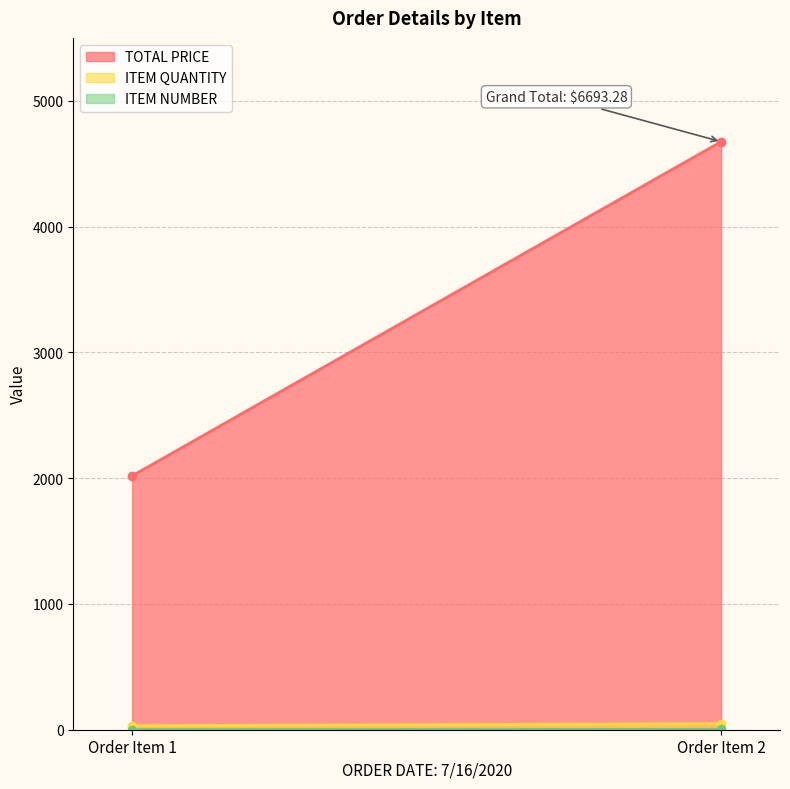

Reading left to right, list all the values displayed in this chart.

TOTAL PRICE: Order Item 1=2018.6	Order Item 2=4674.7
ITEM QUANTITY: Order Item 1=32.0	Order Item 2=48.0
ITEM NUMBER: Order Item 1=1.0	Order Item 2=2.0